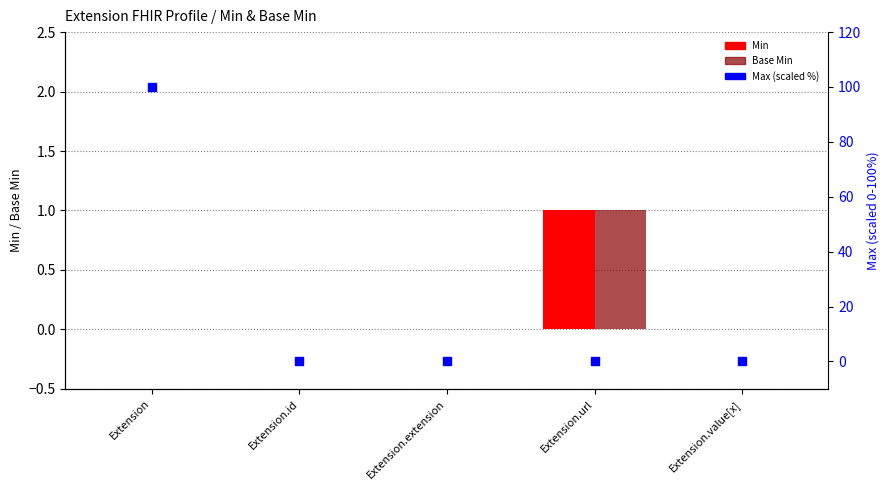

At how many categories does at least one series exceed 92?

1